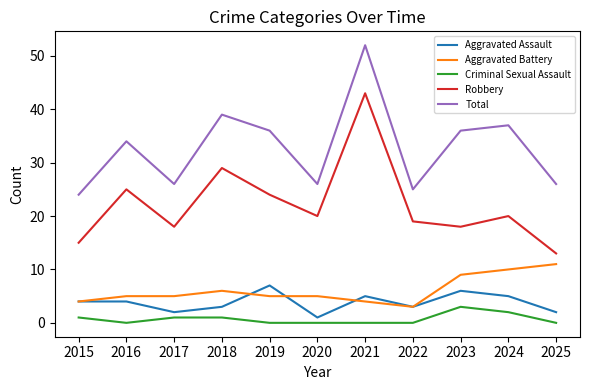

True or false: Robbery has more than 2 interior local peaks.

True